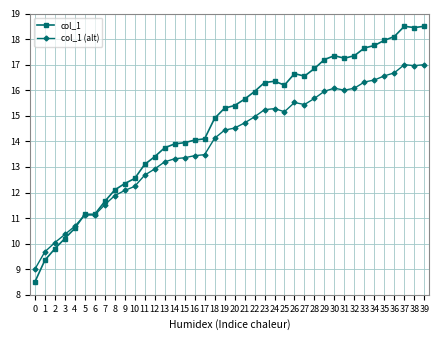

What is the maximum value for col_1 (alt)?

17.0